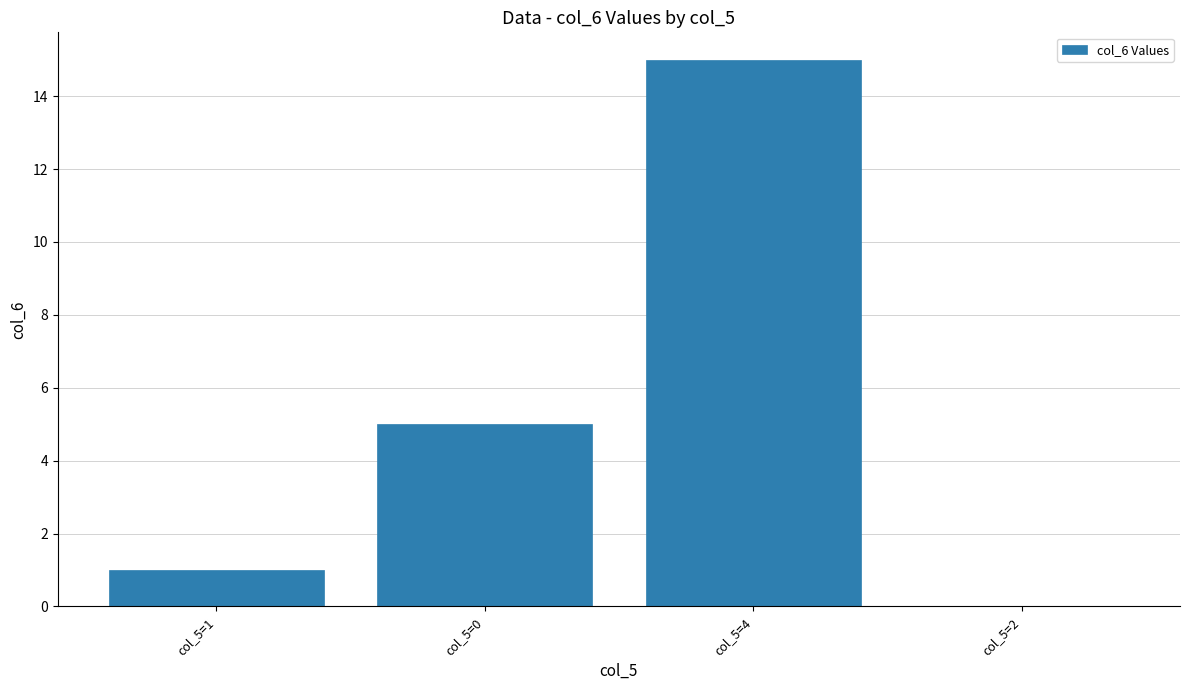

What is the maximum value shown in the chart?

15